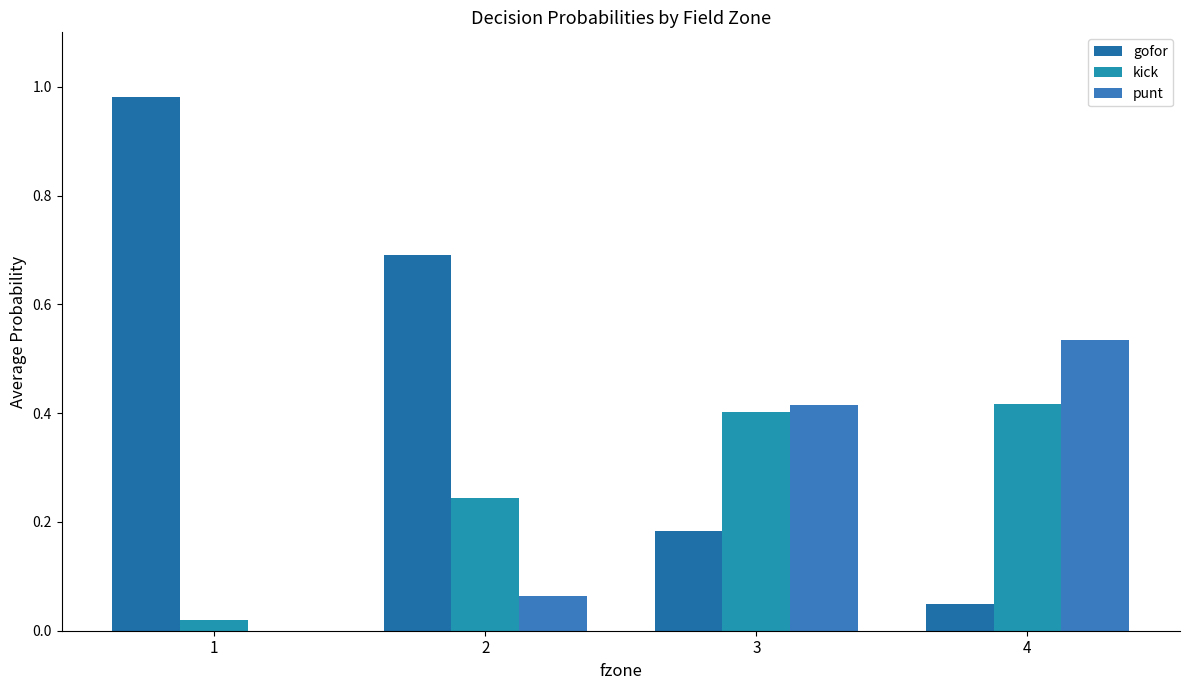

How many groups of bars are there?

4